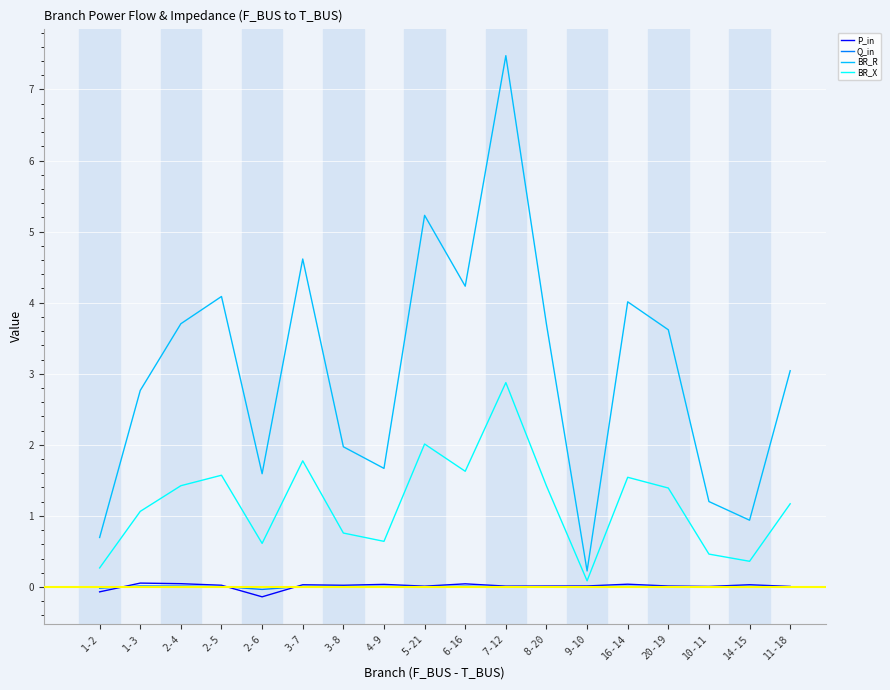

What is the average value of the BR_X series?

1.2